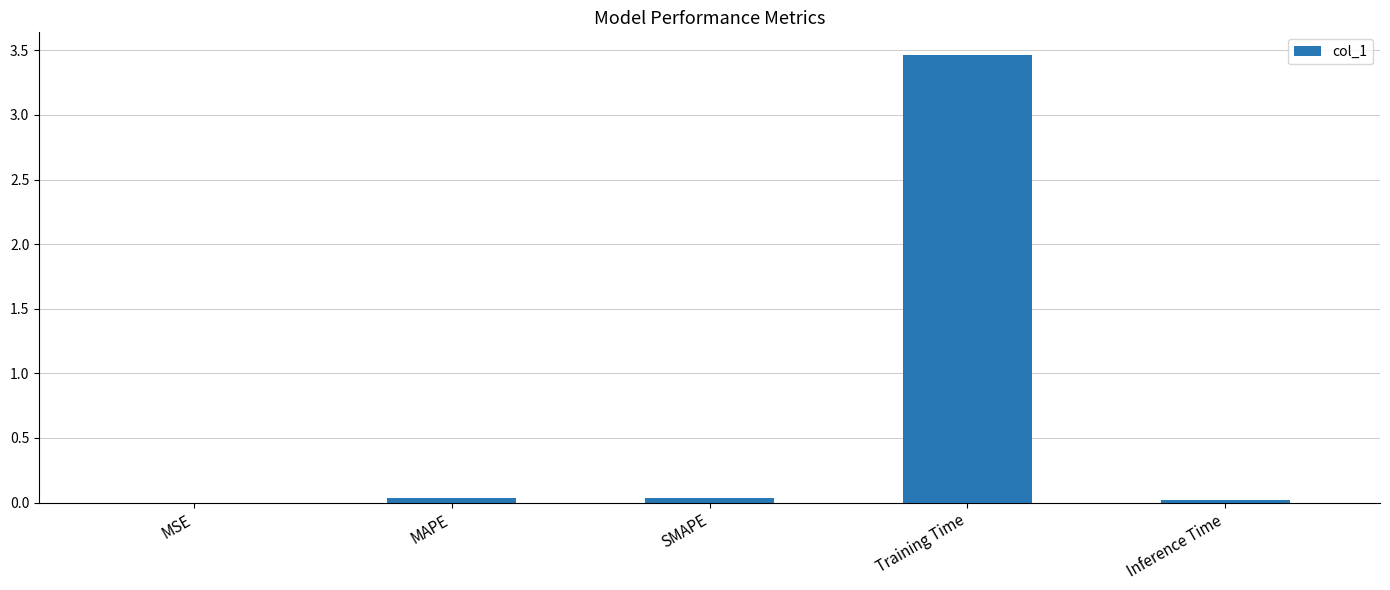

What is the maximum value shown in the chart?

3.5